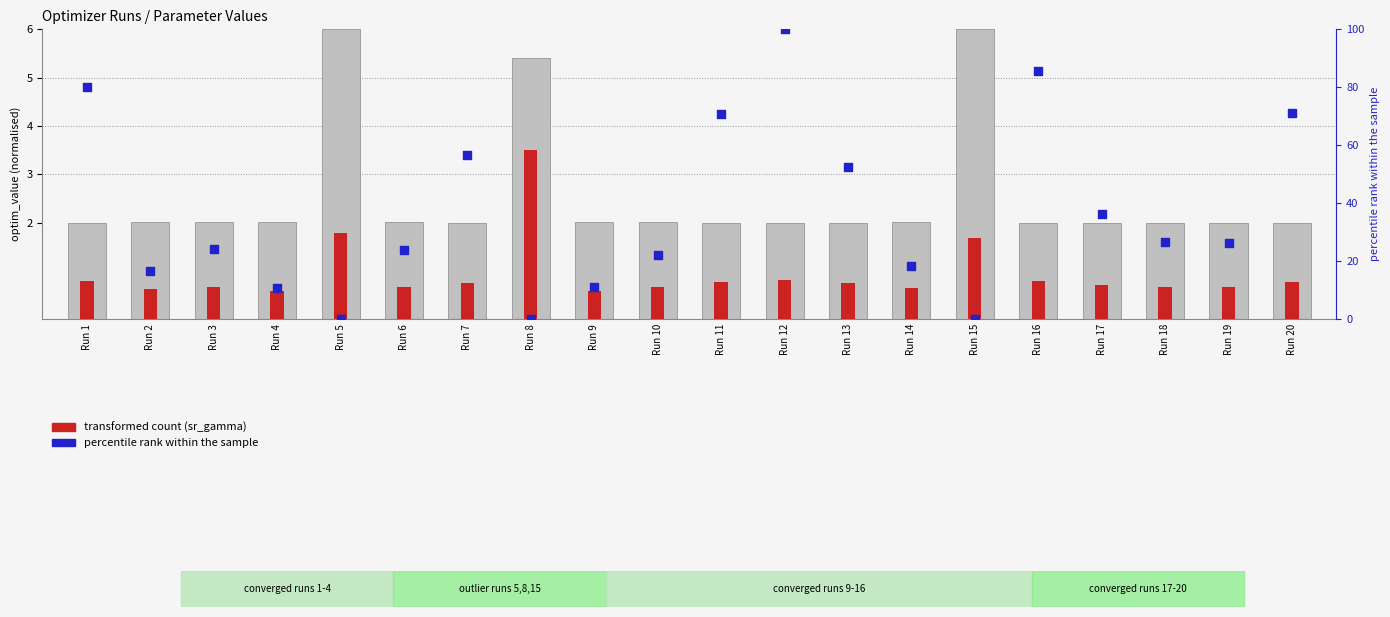

Is the value of optim_value at Run 4 greater than the value of transformed count (sr_gamma) at Run 8?

No